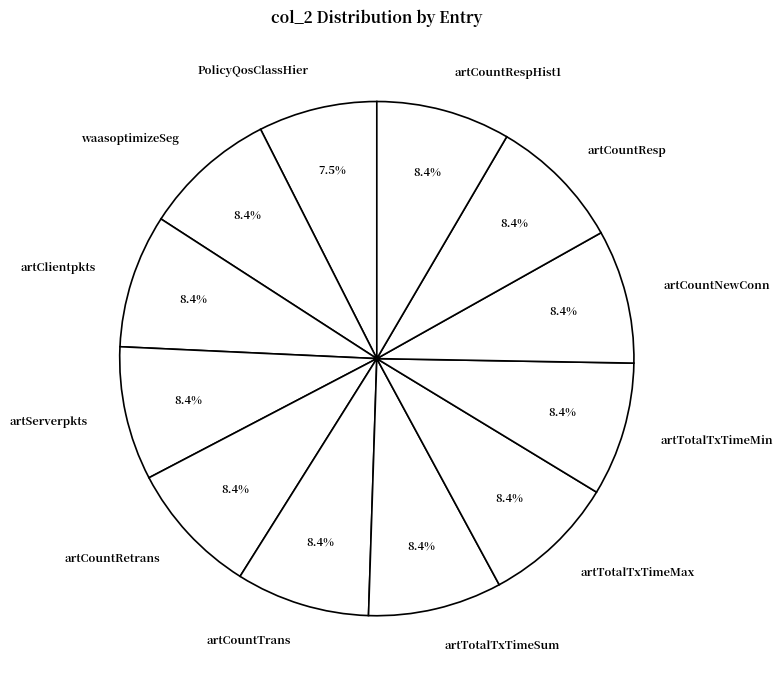

What is the ratio of the value at artTotalTxTimeSum to the value at artTotalTxTimeMin?

1.0